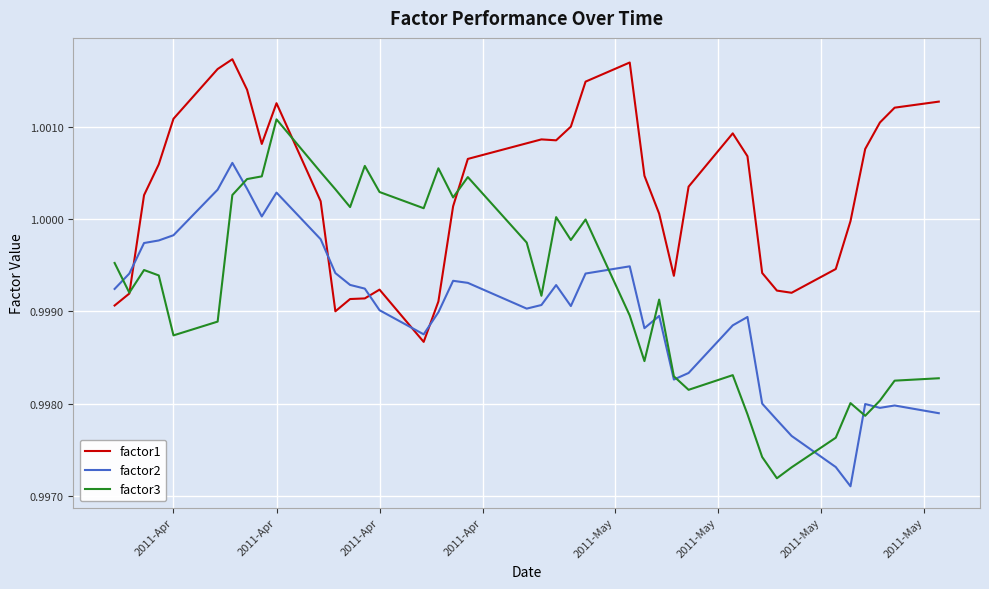

Rank the series by their maximum value, from highest to lowest.

factor1, factor3, factor2